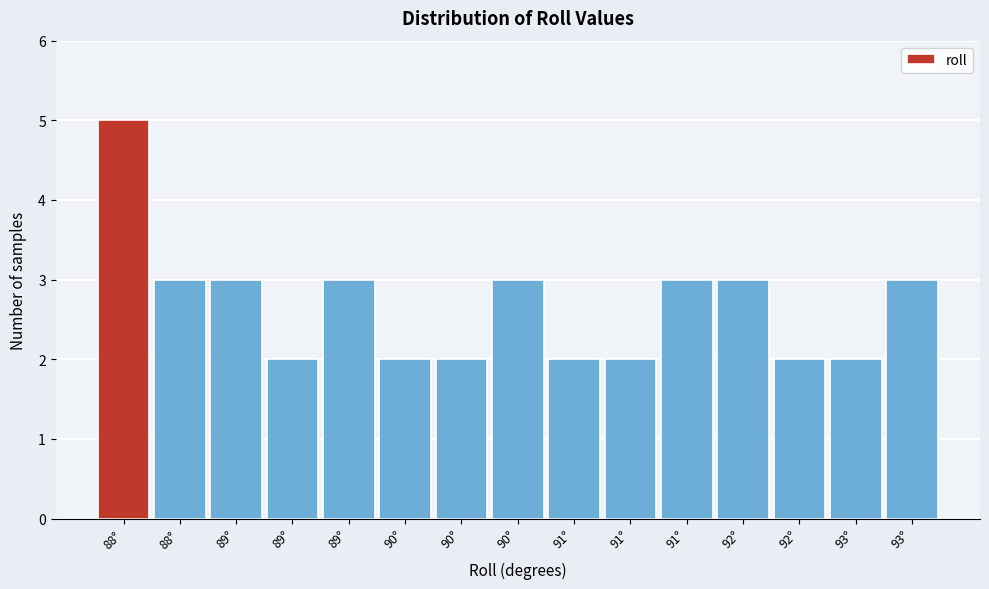

Count the number of data series in this chart.

1